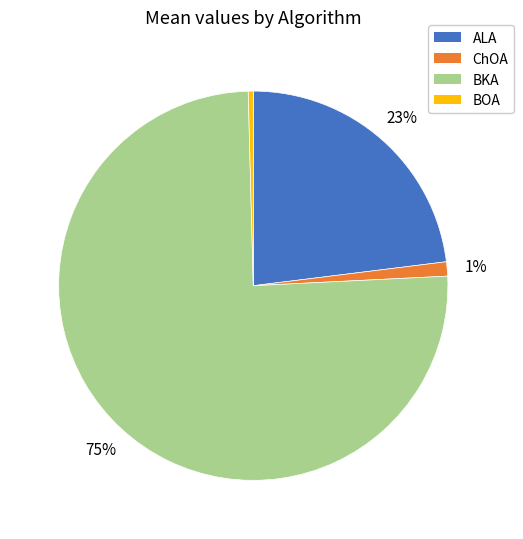

To the nearest percent, what portion does ChOA represent?

1%